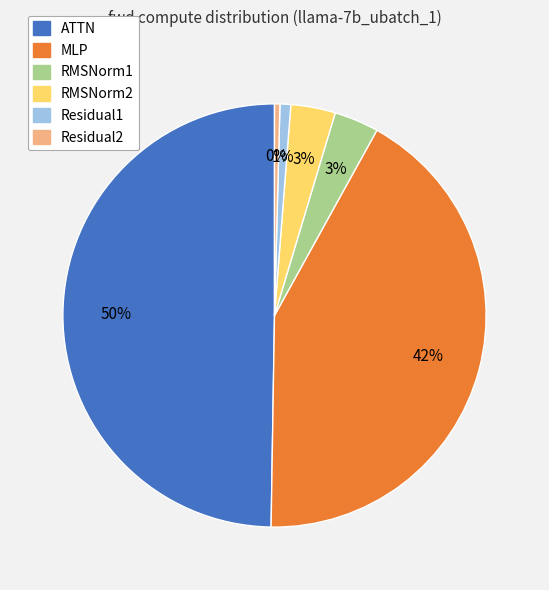

Is it true that RMSNorm1 is 3% of the pie?

True